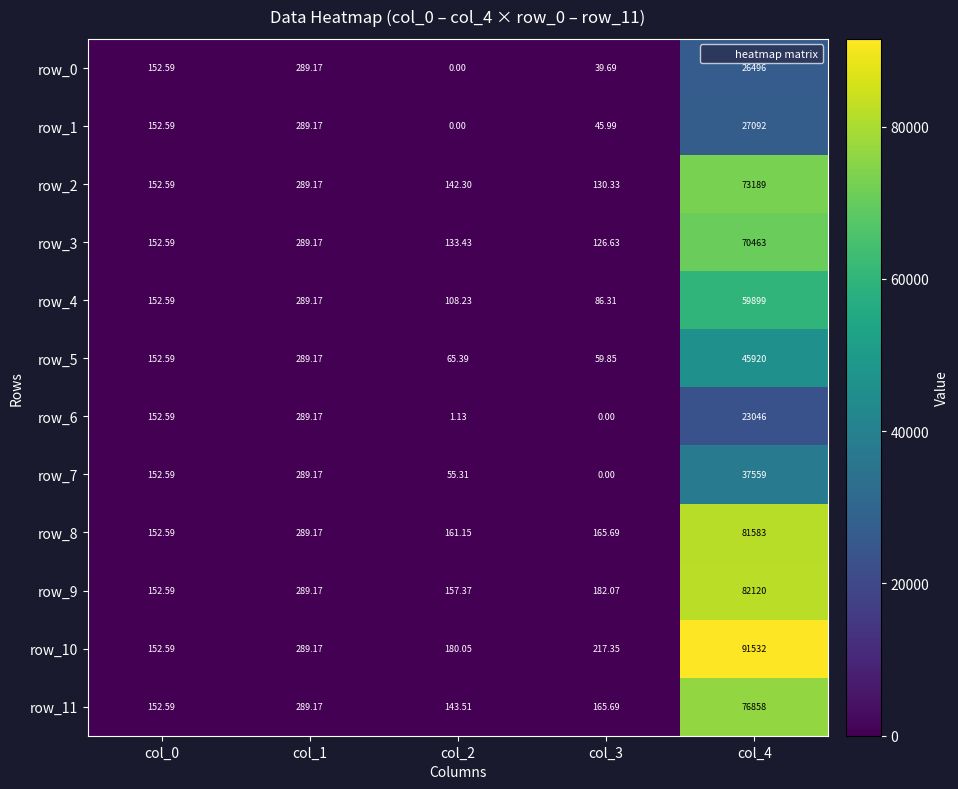

The row_11 series shows 76857.6 at col_4. True or false?

True